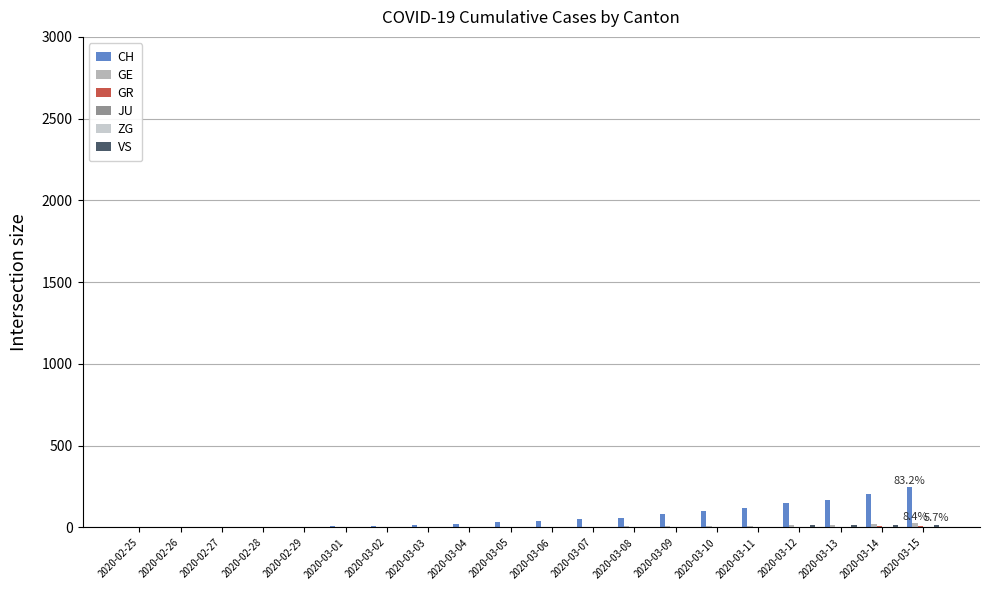

How many positive values does the GE series have?

11